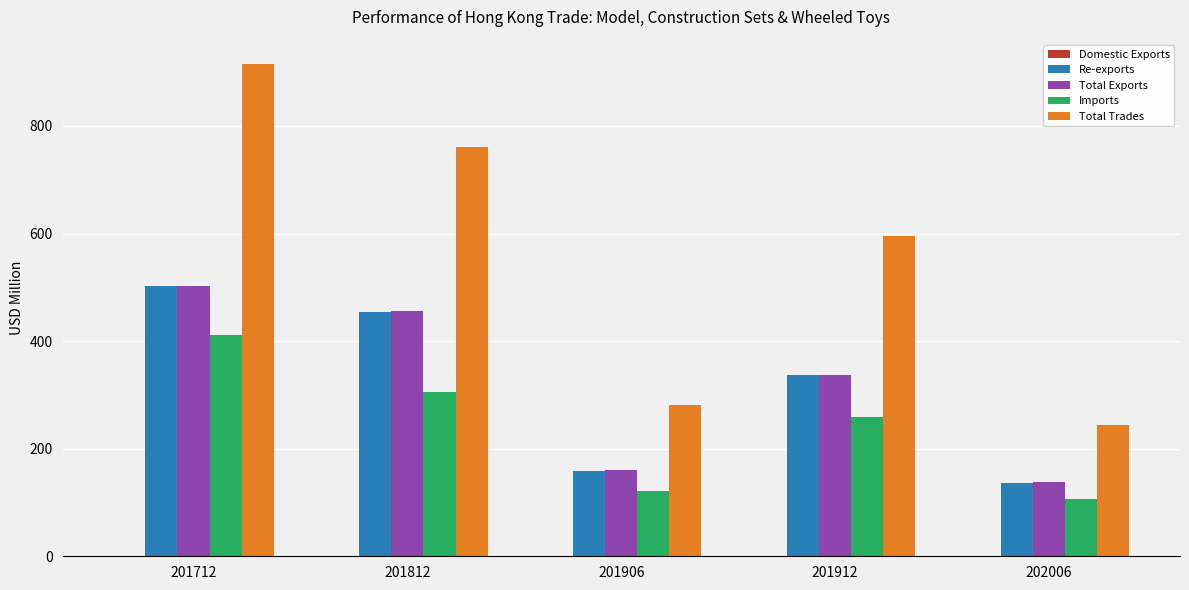

At which category does the chart reach its peak across all series?

201712